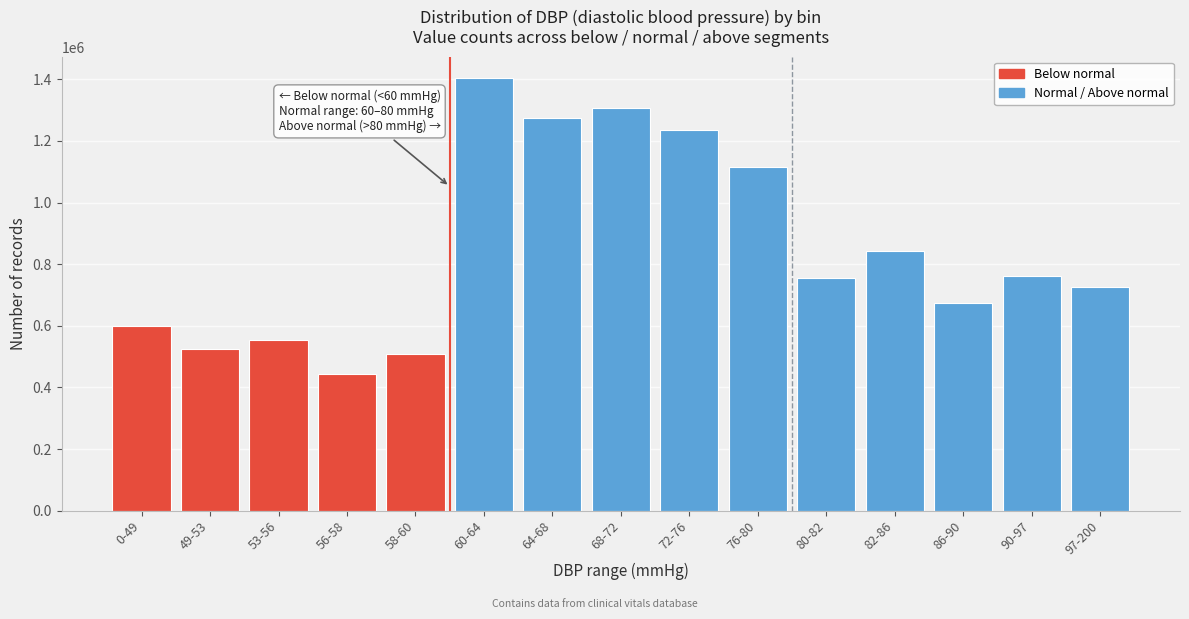

Where is the data nearest to the value 924060?

82-86